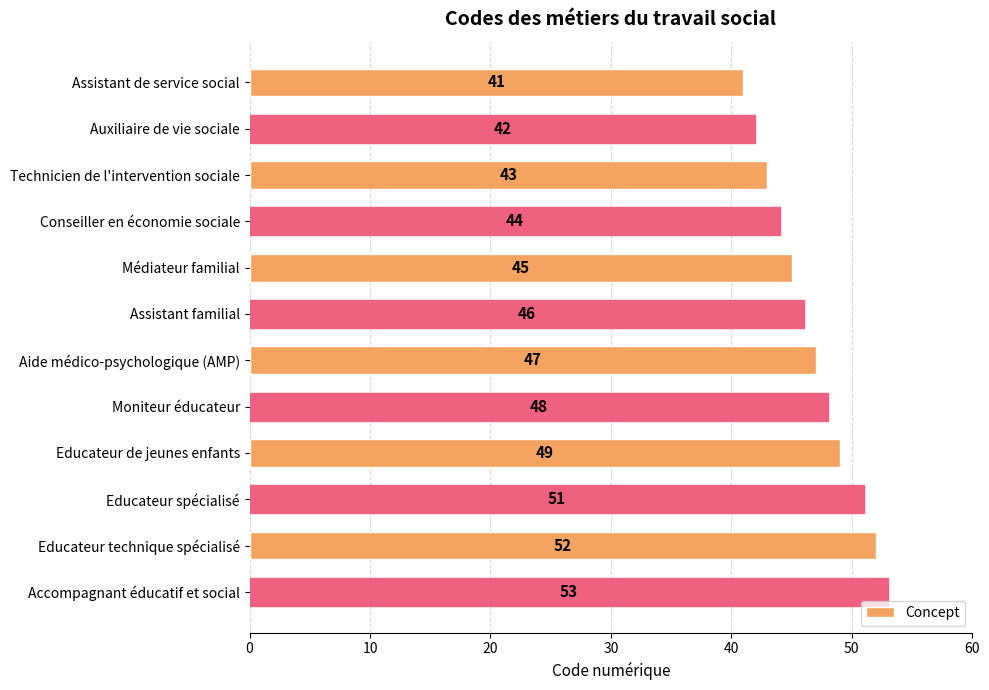

True or false: the data shows 51 at Educateur spécialisé.

True